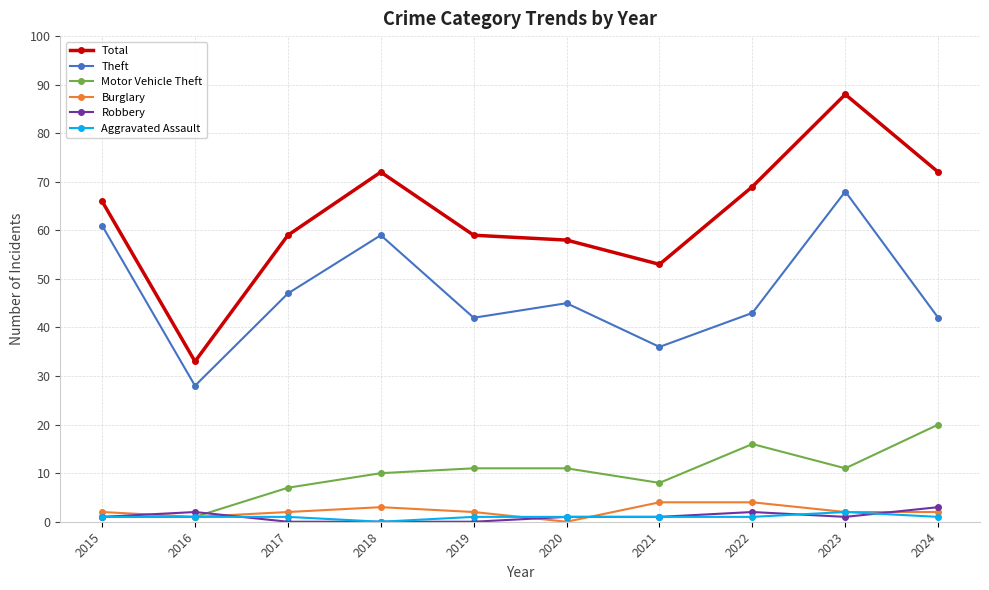

What is the average value of the Theft series?

47